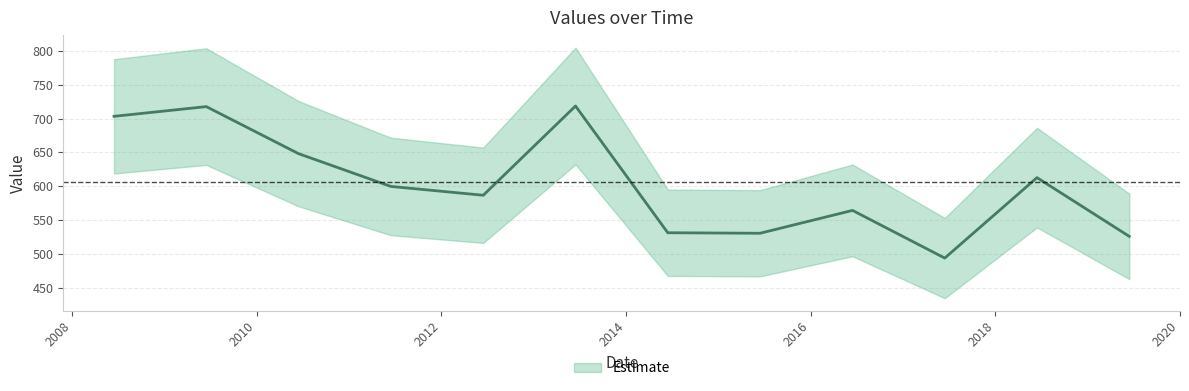

Rank the categories by value from lowest to highest.

2017-06-15, 2019-06-15, 2015-06-15, 2014-06-15, 2016-06-15, 2012-06-15, 2011-06-15, 2018-06-15, 2010-06-15, 2008-06-15, 2009-06-15, 2013-06-15